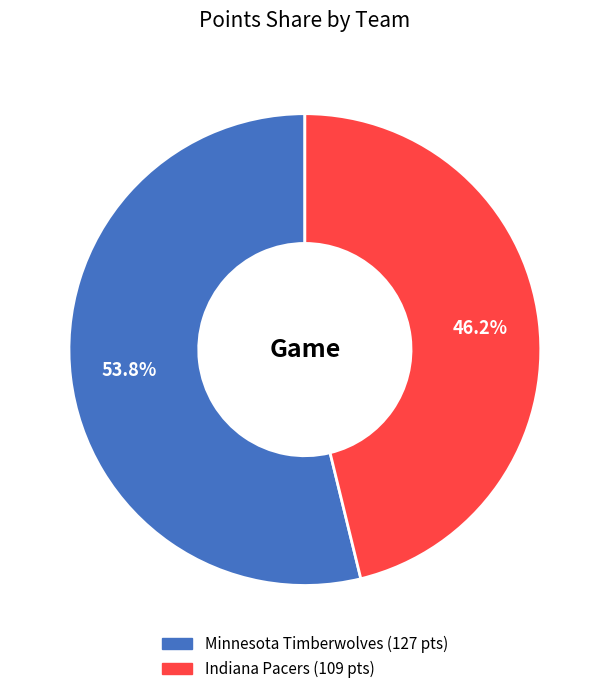

The Indiana Pacers slice represents 60% of the pie. True or false?

False